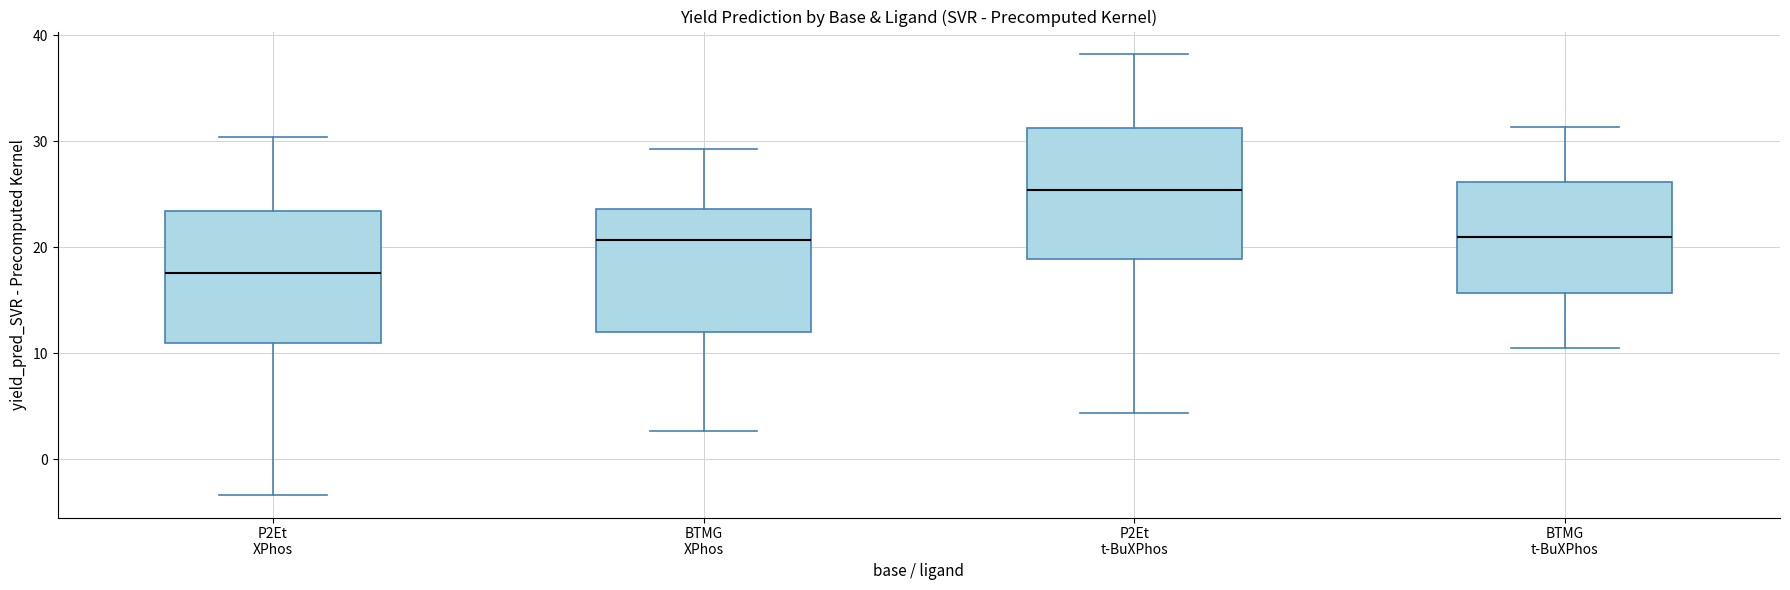

Reading left to right, read every box against the y-axis: the position of its median line, the range the box covers, and the ends of its whiskers. The values are not printed on the chart, so give them approximately, as read against the axis.

P2Et XPhos: median 18, box 11 to 23, whiskers -3 to 30
BTMG XPhos: median 21, box 12 to 24, whiskers 3 to 29
P2Et t-BuXPhos: median 25, box 19 to 31, whiskers 4 to 38
BTMG t-BuXPhos: median 21, box 16 to 26, whiskers 11 to 31